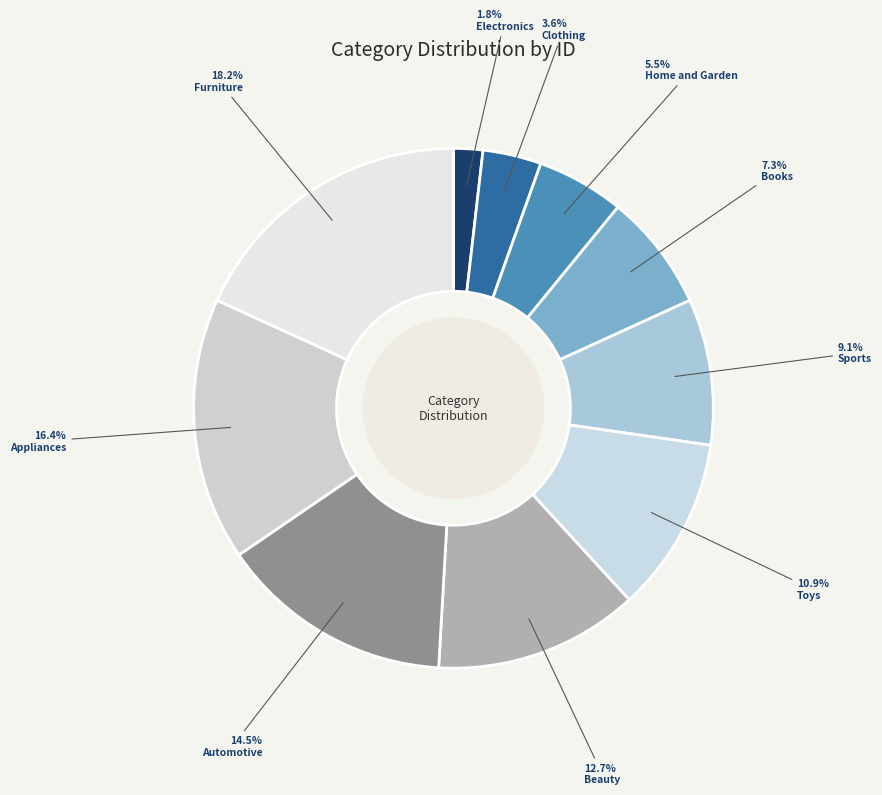

How many slices are in this pie chart?

10